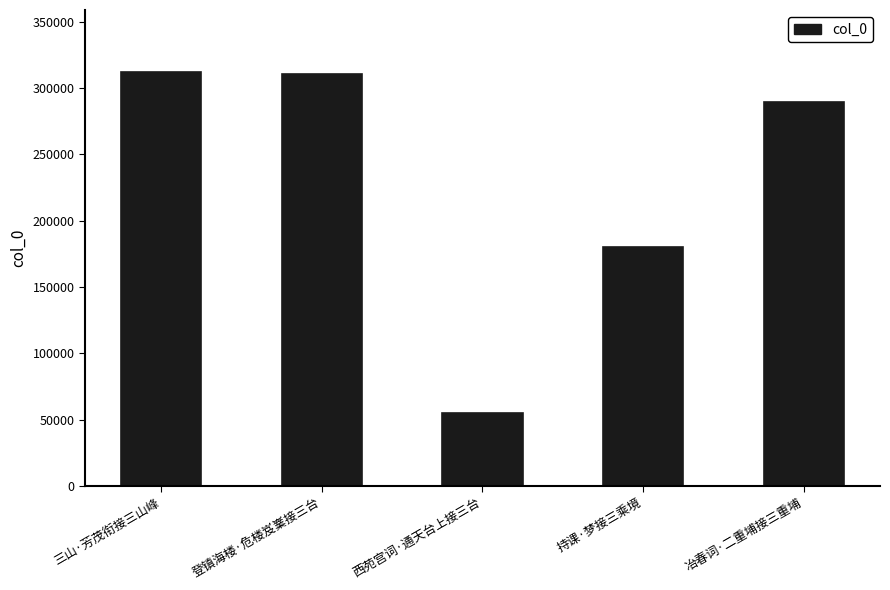

What is the difference between the second highest and second lowest values?

130317